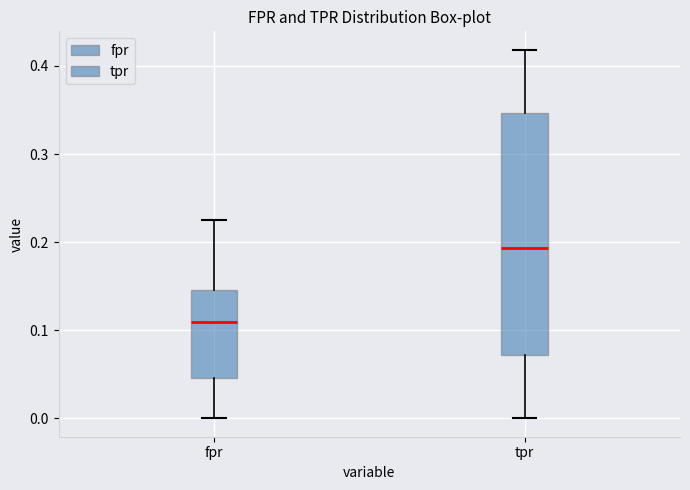

Where is the upper edge of the box for fpr on the y-axis? The values are not printed on the chart, so give them approximately, as read against the axis.

0.15